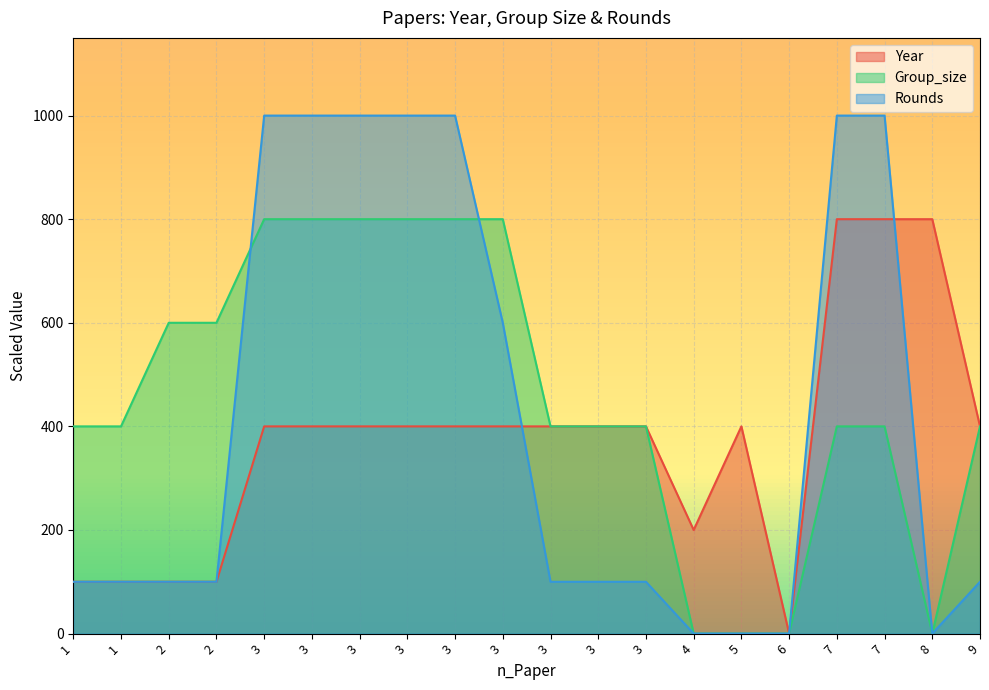

The value of Rounds at 1 is 100. True or false?

True